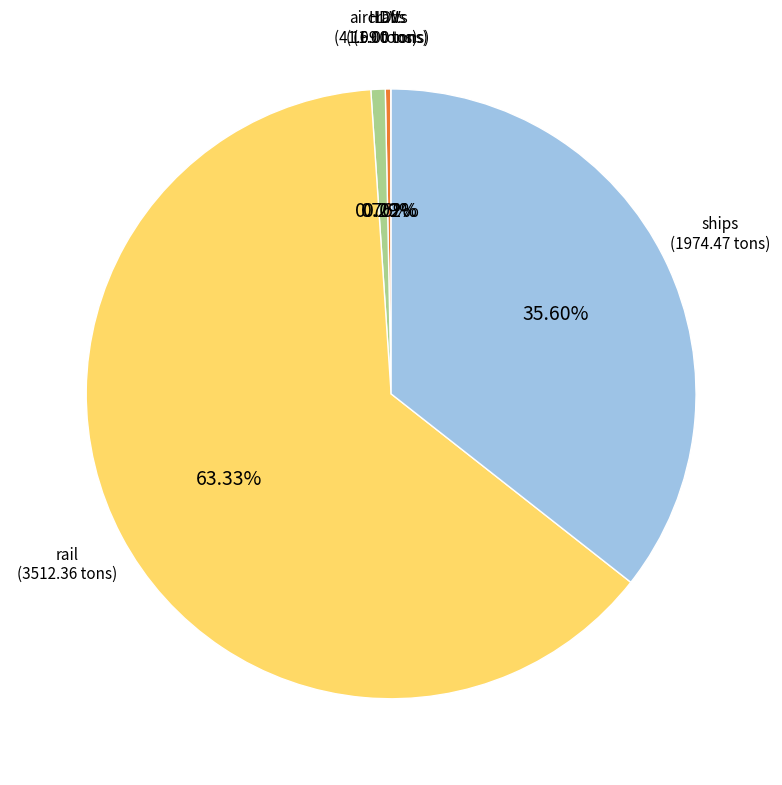

Which slice represents more than half of the pie?

rail